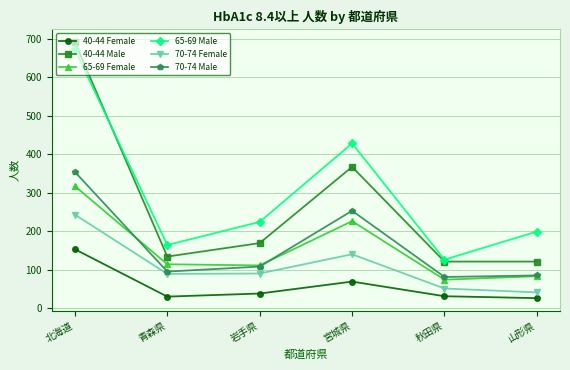

What is the sum of all 40-44 Female values?

347